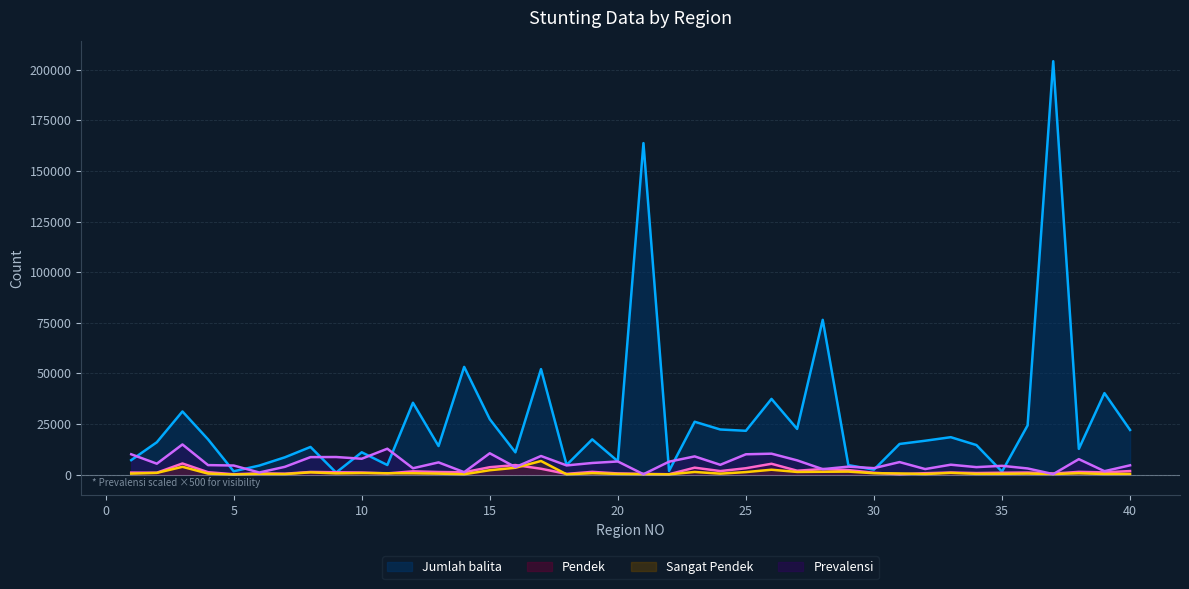

What is the difference between the Pendek values at 19 and 26?

3995